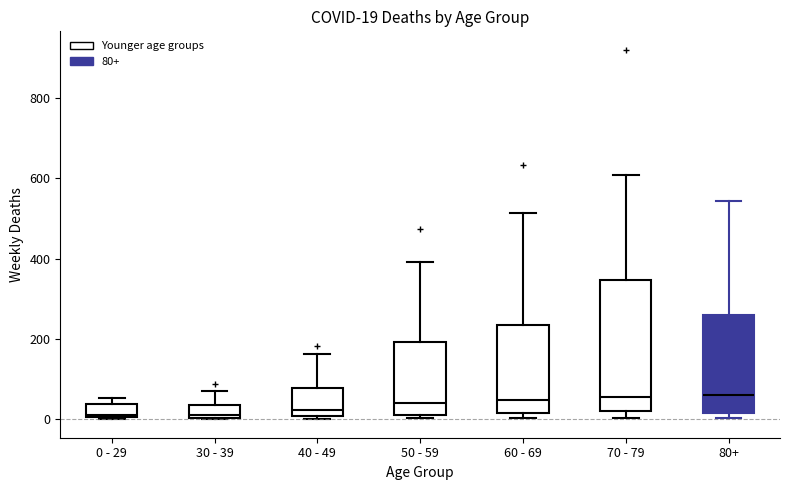

Which box is the tallest, from its lower edge to its upper edge?

70 - 79